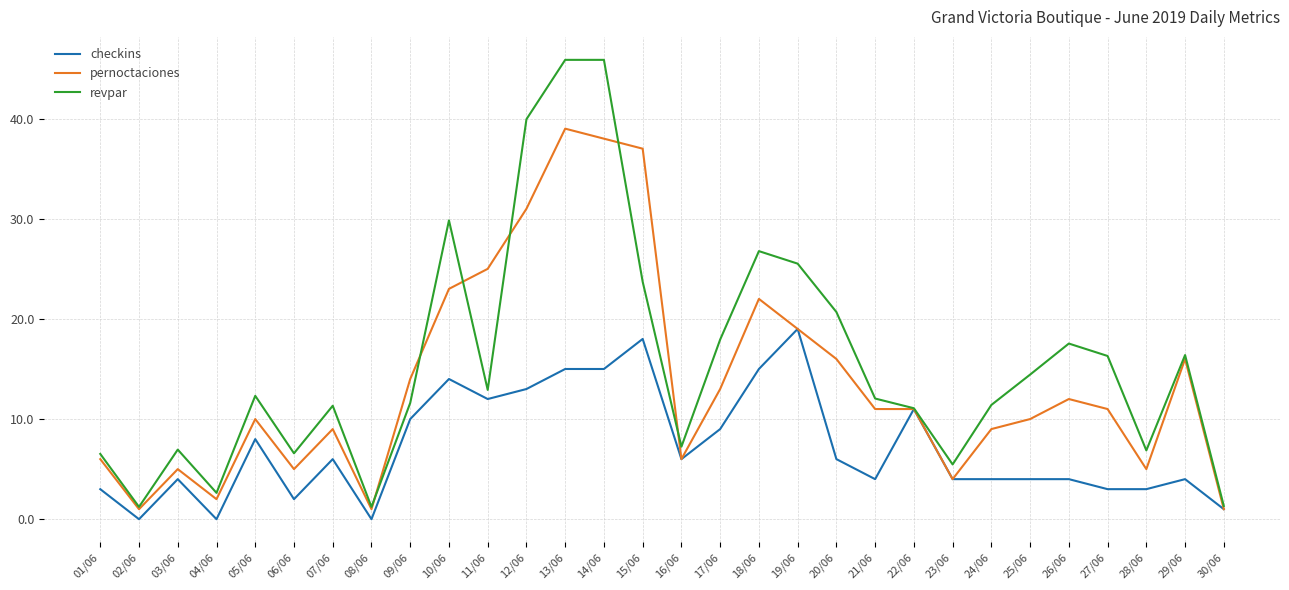

What is the total value across all series at 18/06?

63.8